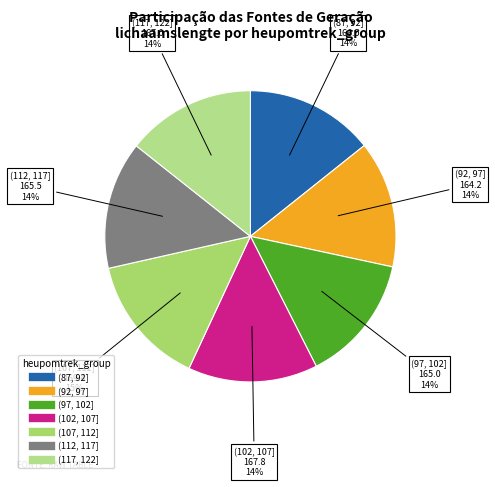

Do (117, 122] and (92, 97] together represent more than half of the pie?

No